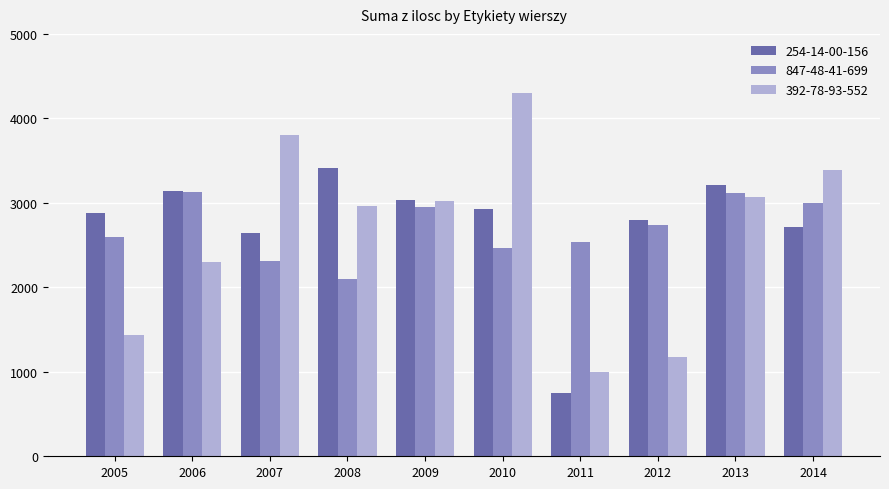

At which label does 392-78-93-552 first exceed 3020?

2007